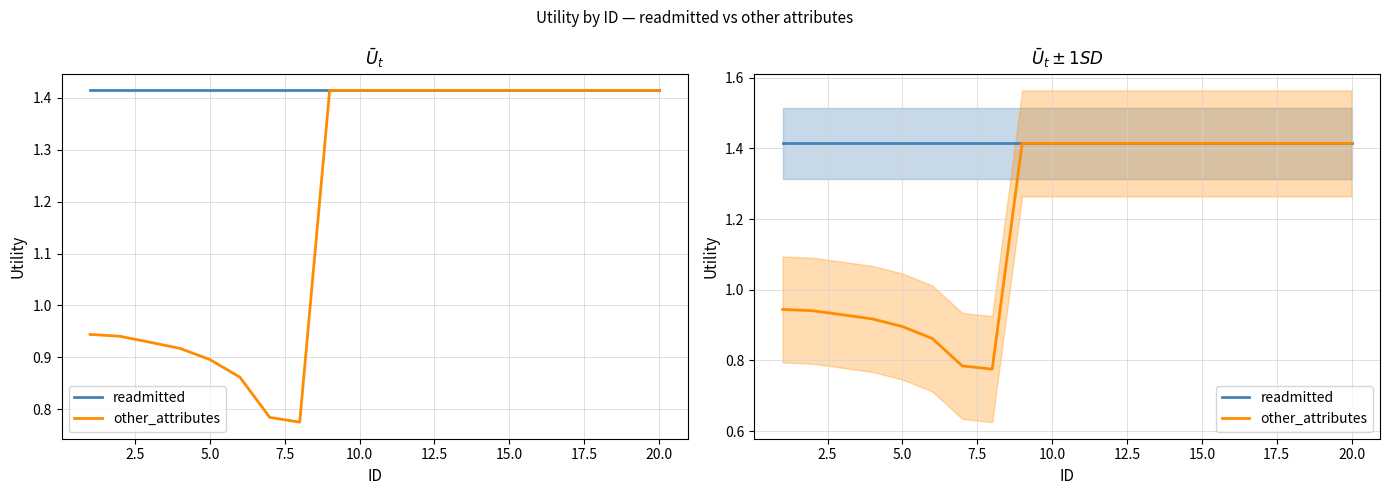

What is the highest value of the other_attributes series?

1.4